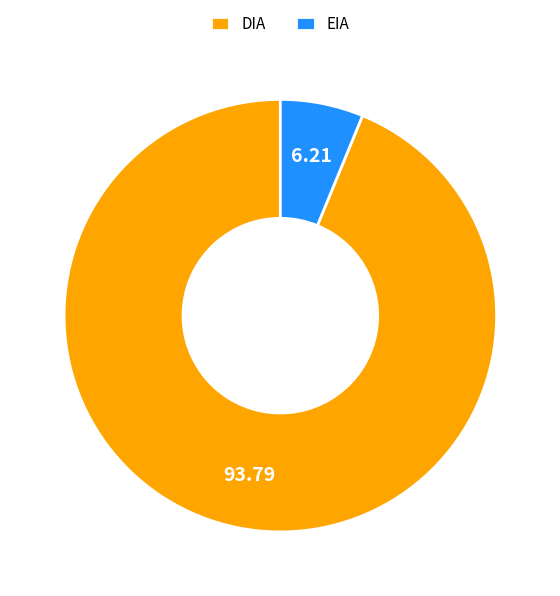

Between DIA and EIA, which is larger?

DIA